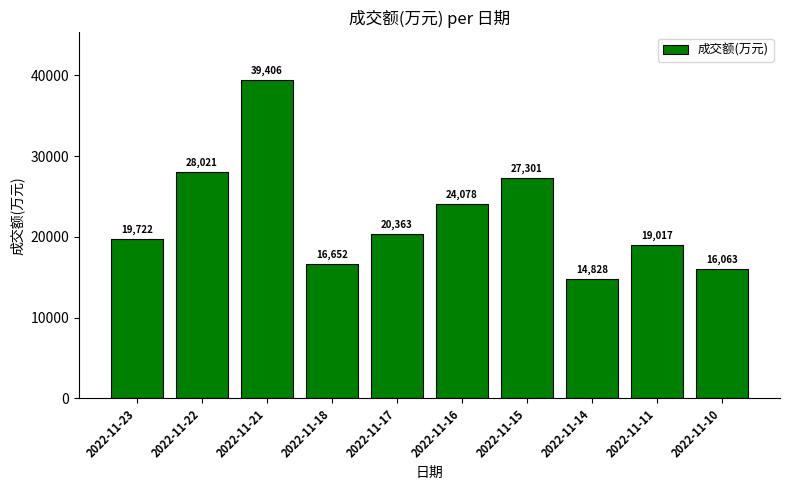

Reading left to right, extract all data points from this chart.

2022-11-23=19722	2022-11-22=28021	2022-11-21=39406	2022-11-18=16652	2022-11-17=20363	2022-11-16=24078	2022-11-15=27301	2022-11-14=14828	2022-11-11=19017	2022-11-10=16063